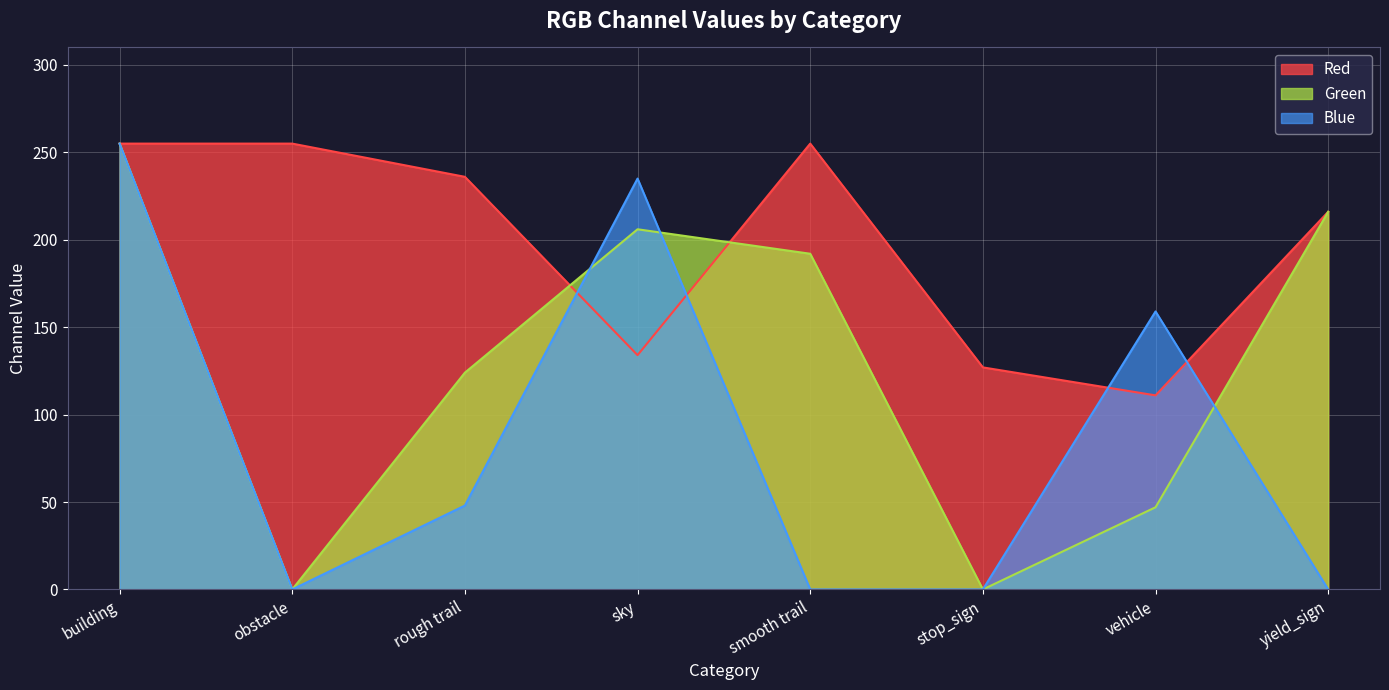

At which category does the chart reach its minimum across all series?

obstacle